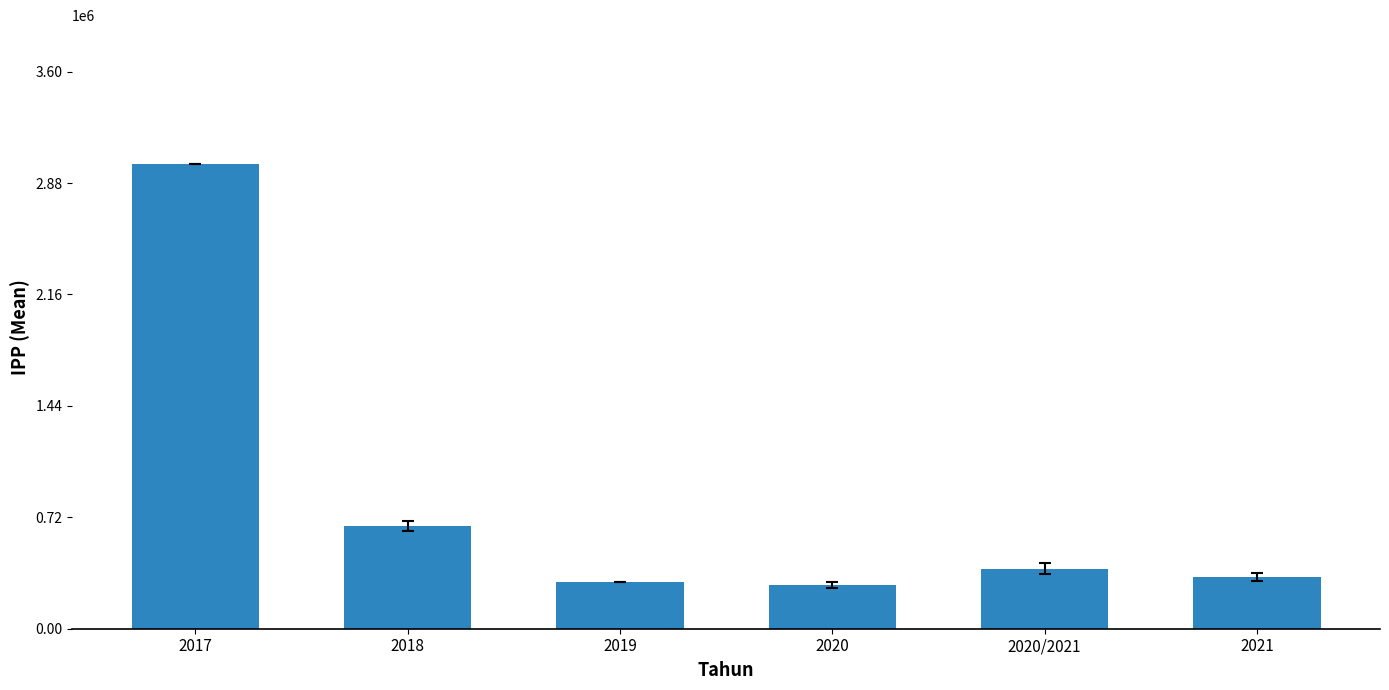

At which label does the data first exceed 388636?

2017